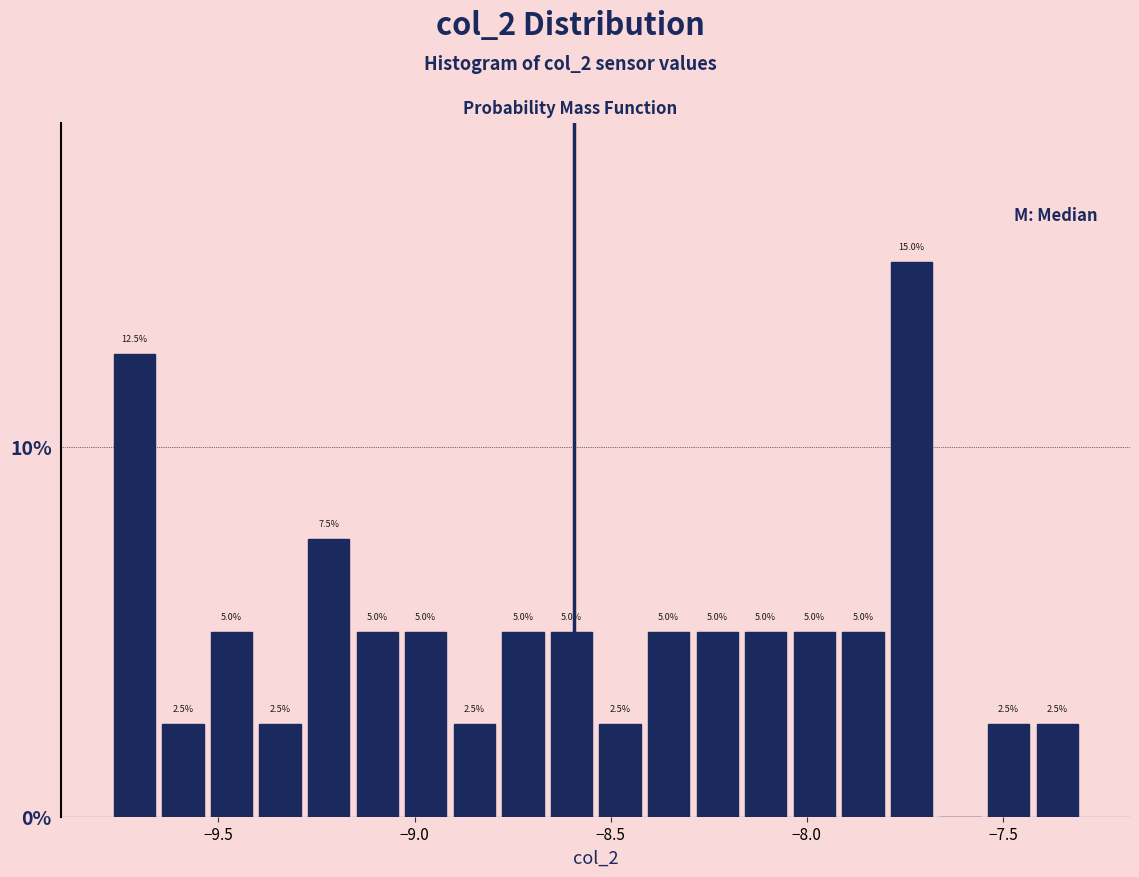

Around what value on the x-axis is the tallest bar? Give the approximate position of its centre, as read against the axis.

-7.75